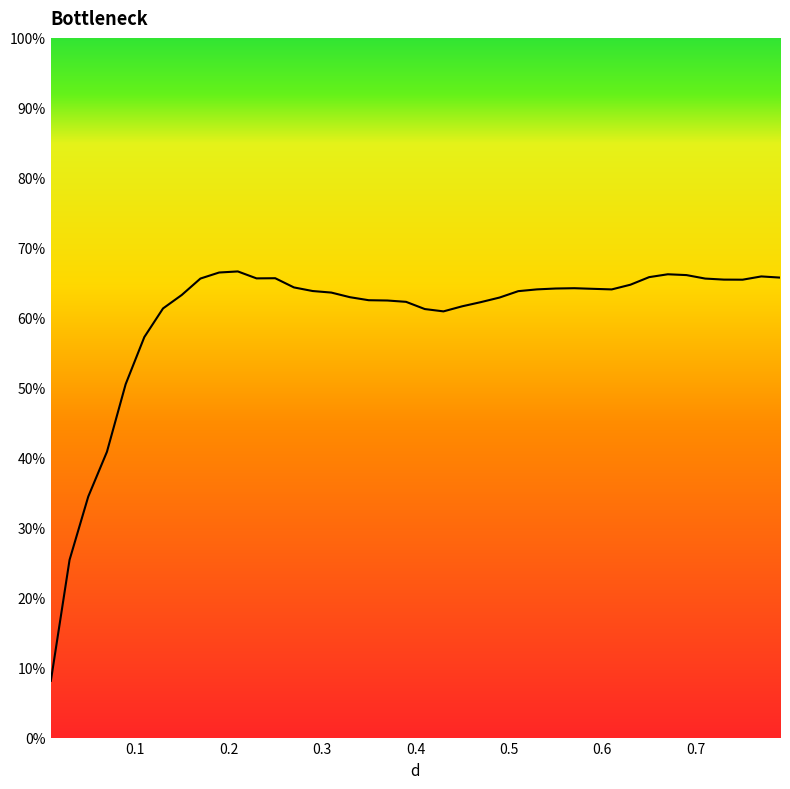

What is the minimum value shown in the chart?

8.1